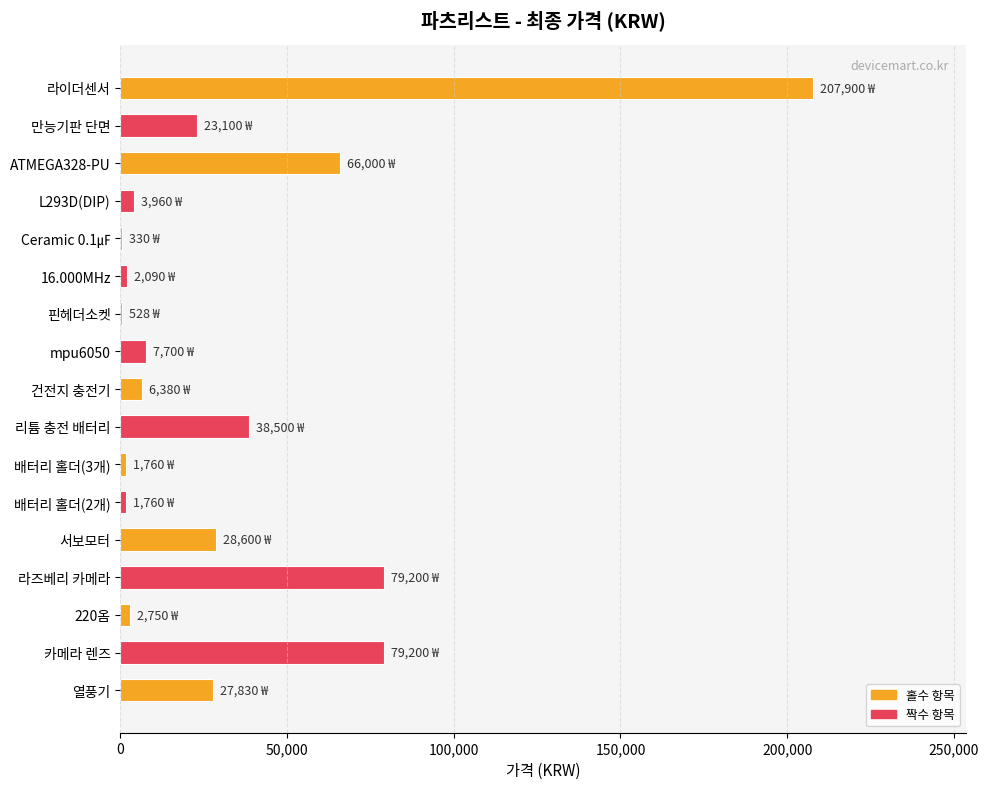

Read the value at 리튬 충전 배터리.

38500